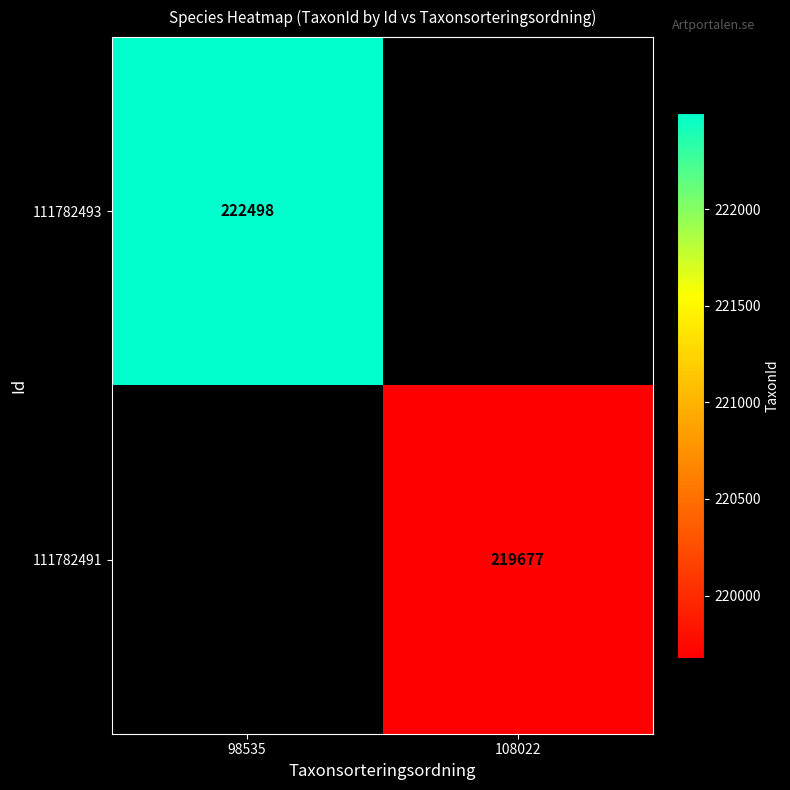

The 111782493 series shows 222498 at 98535. True or false?

True